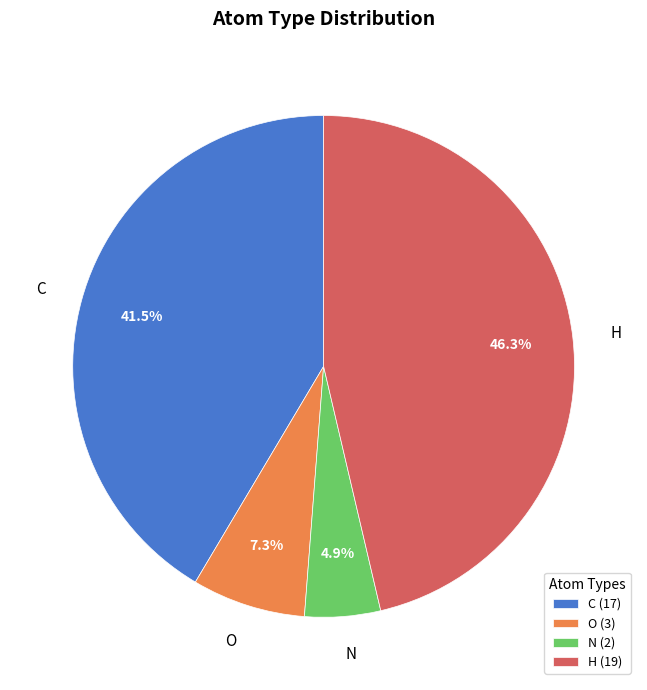

Between H and N, which is larger?

H